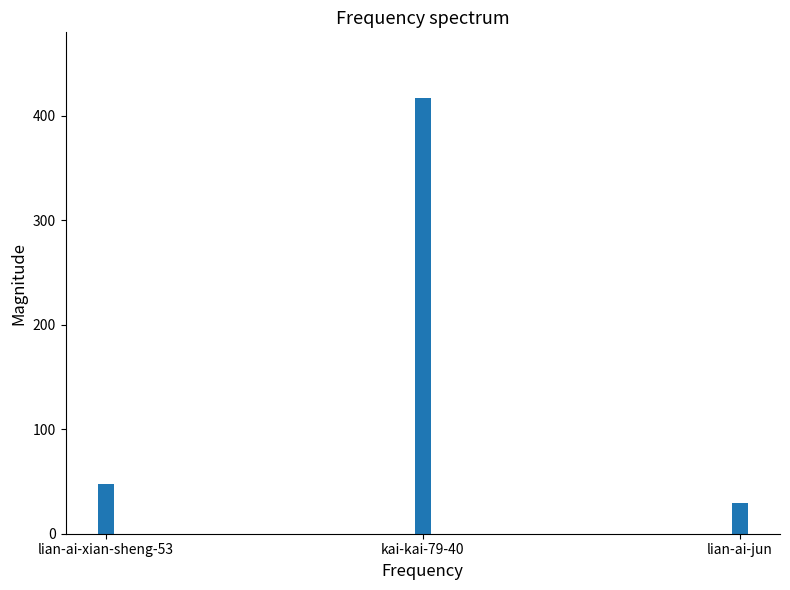

Which category has the highest value across all series?

kai-kai-79-40